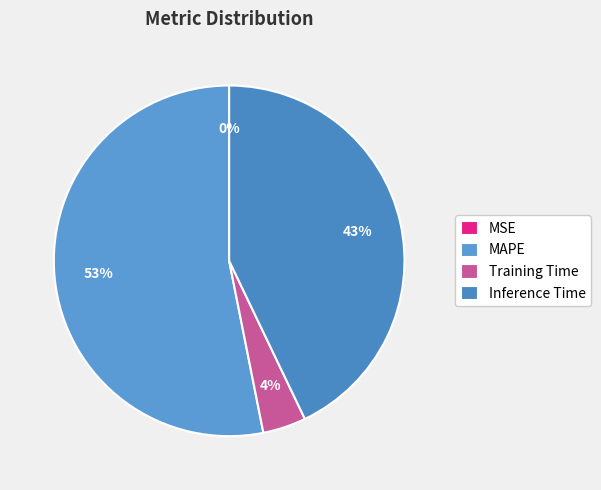

What percentage is the Training Time slice, to the nearest percent?

4%